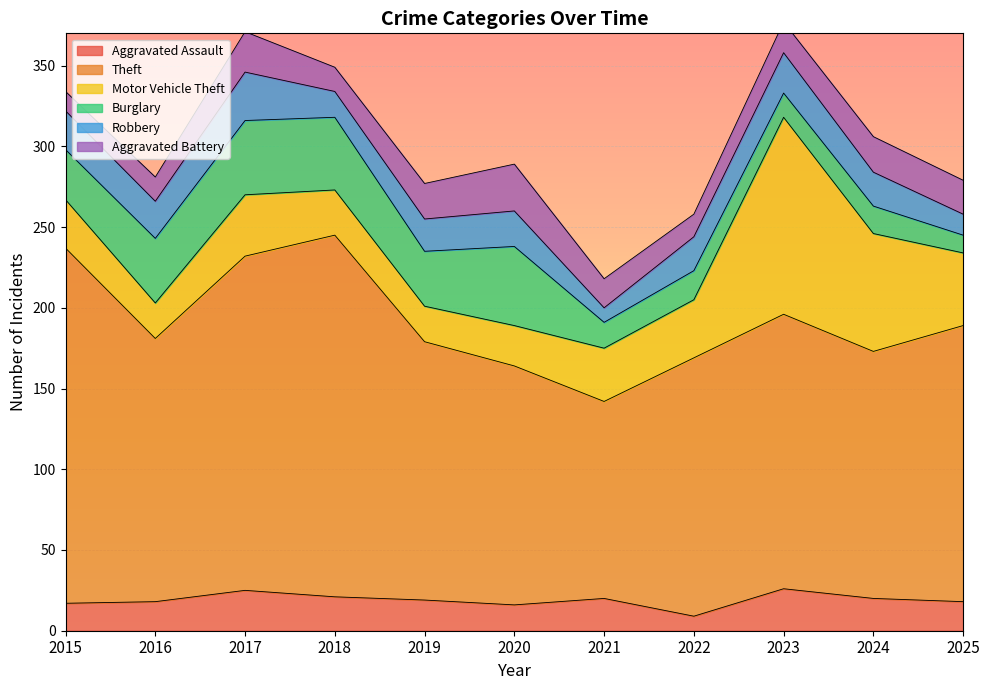

Which category has the lowest value across all series?

2022